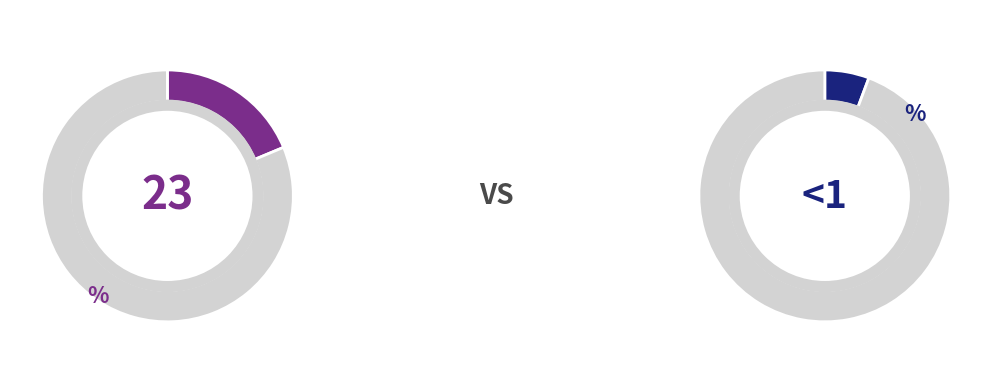

True or false: 4 accounts for 20% of the total.

False